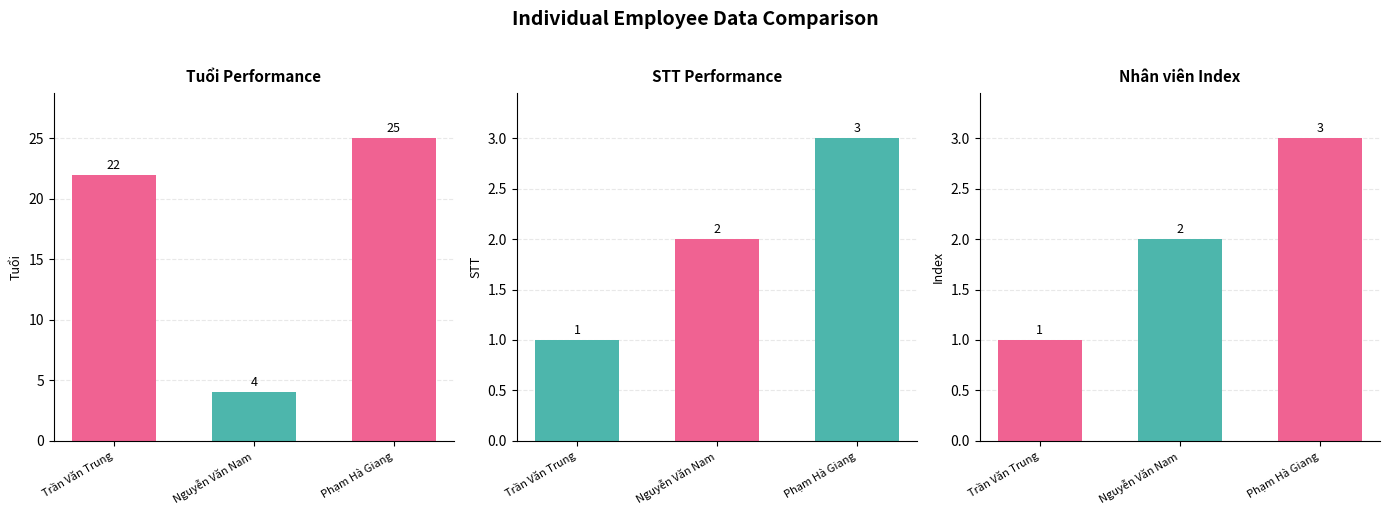

Where is STT Performance nearest to the value 2?

Nguyễn Văn Nam